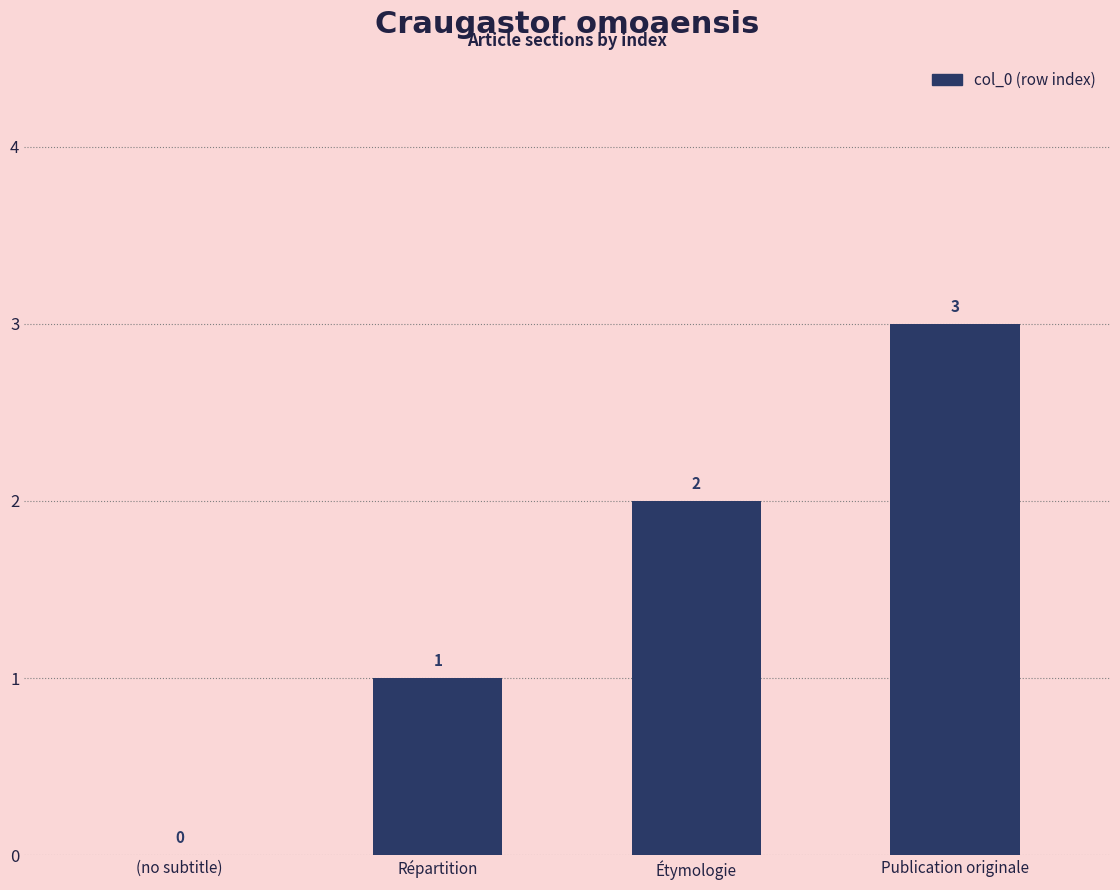

The value at Publication originale is 5. True or false?

False